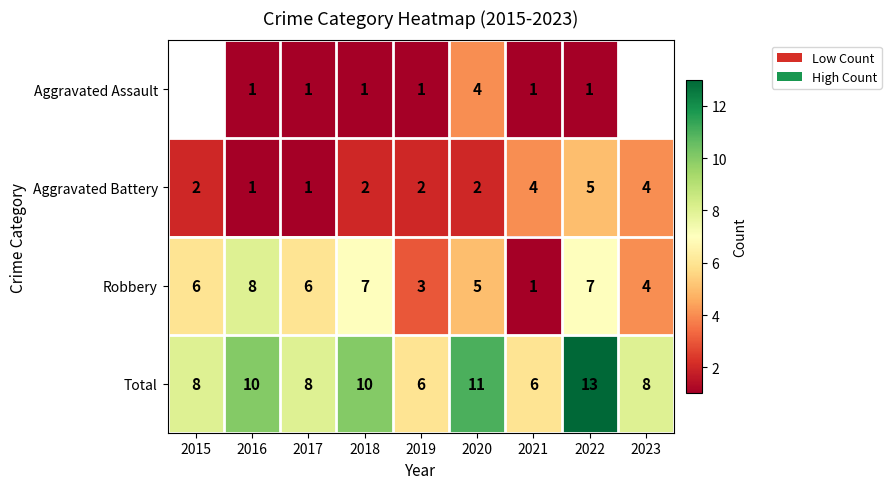

The value of Robbery at 2017 is 1.5. True or false?

False